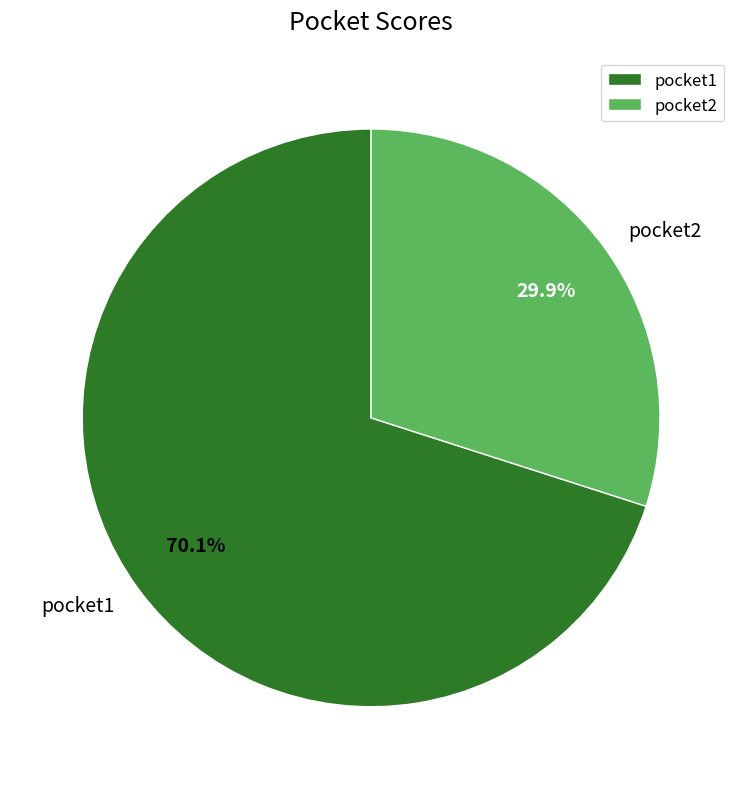

True or false: pocket2 accounts for 30% of the total.

True